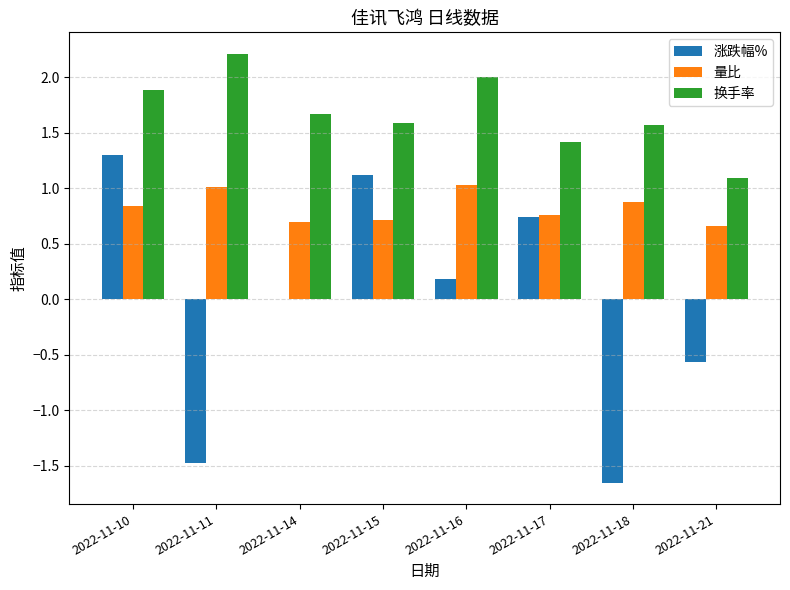

How many data points does each series have?

8